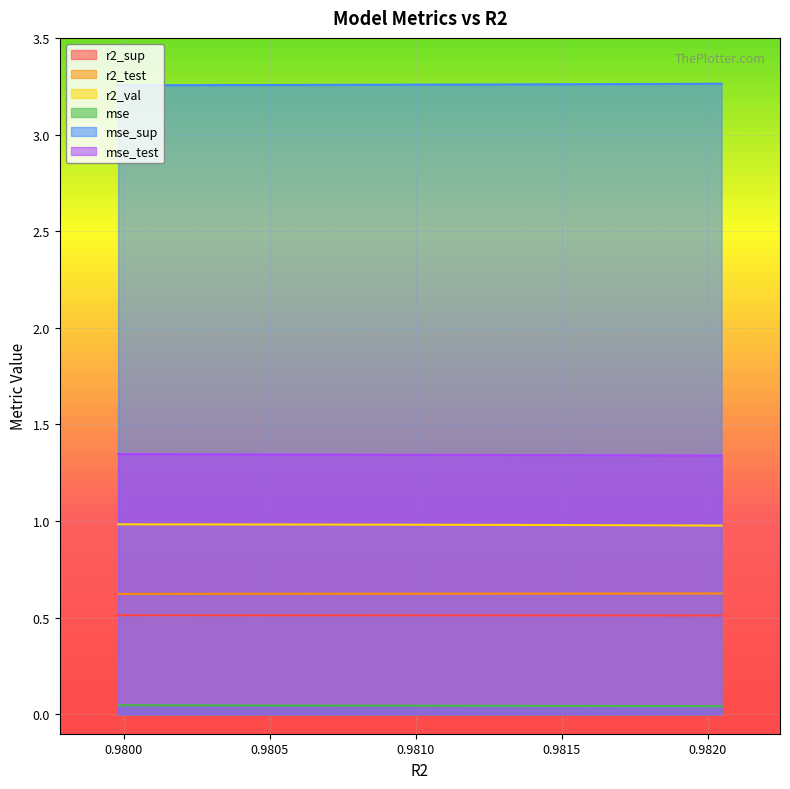

True or false: r2_sup and mse_sup intersect in this chart.

False